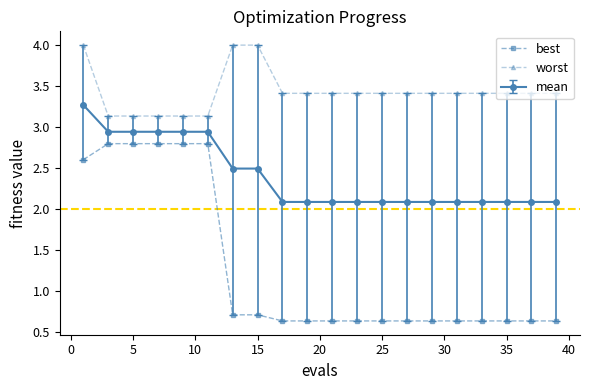

What is the average value of the best series?

1.3